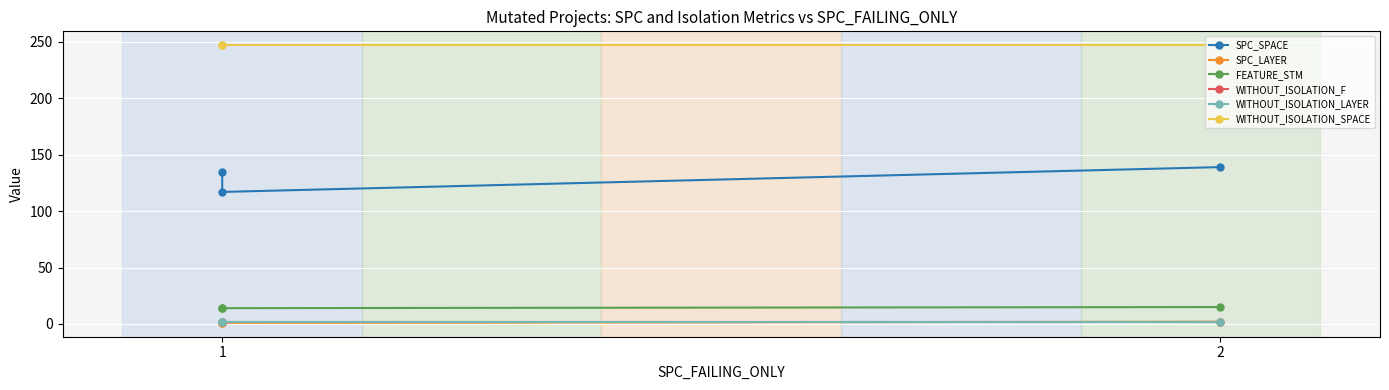

What is the spread (max minus min) of values at 1?

246